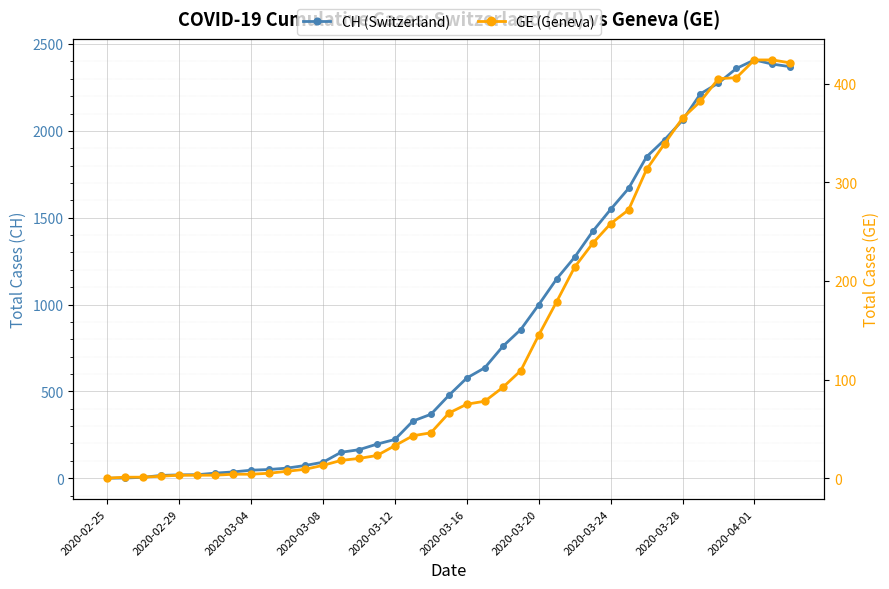

True or false: CH (Switzerland) and GE (Geneva) intersect in this chart.

False